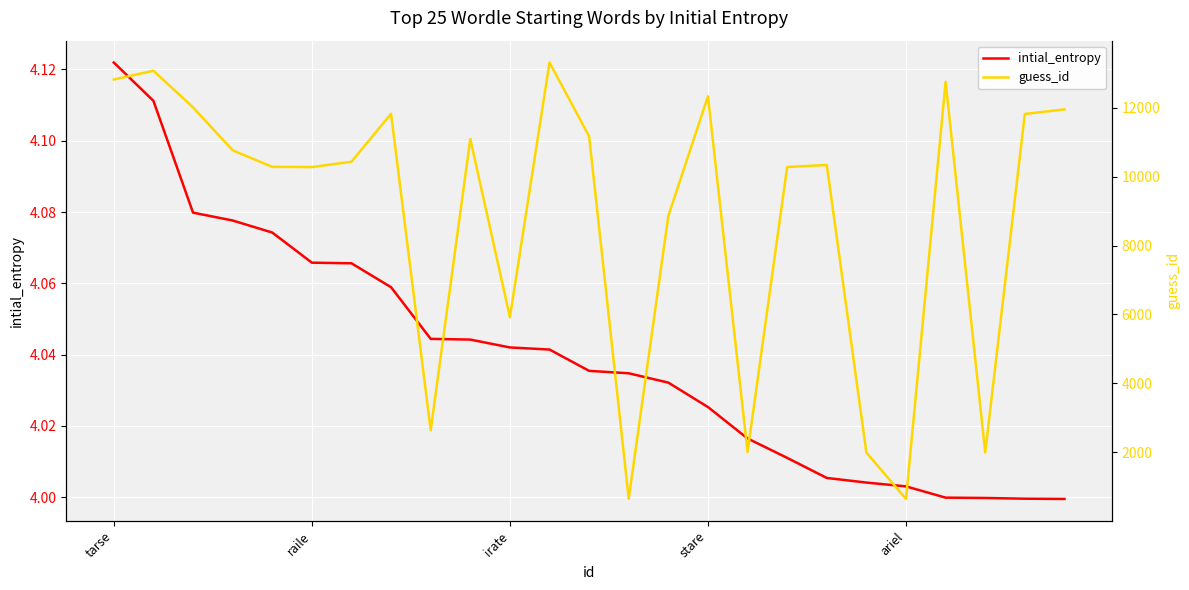

What is the sum of all intial_entropy values?

101.0